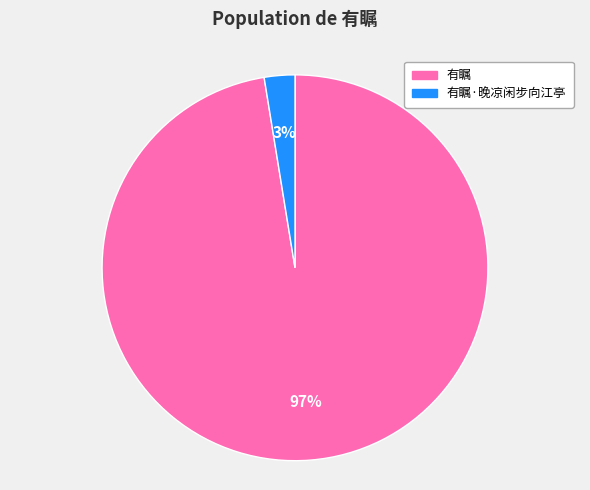

How many segments does this pie chart have?

2